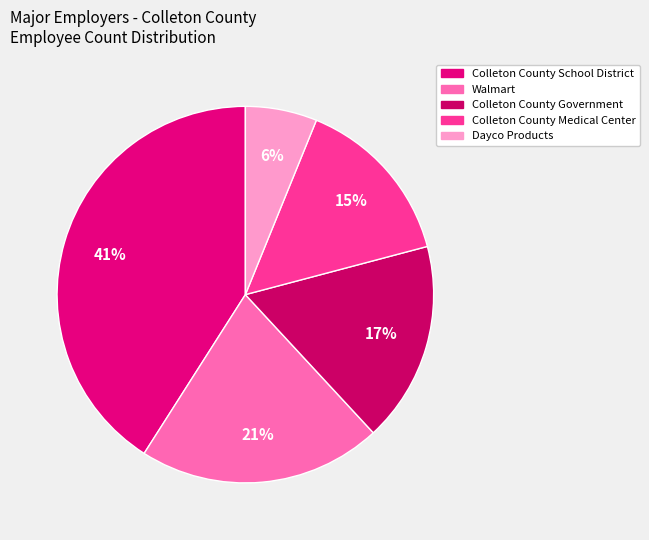

Which has a higher value, Colleton County Government or Walmart?

Walmart